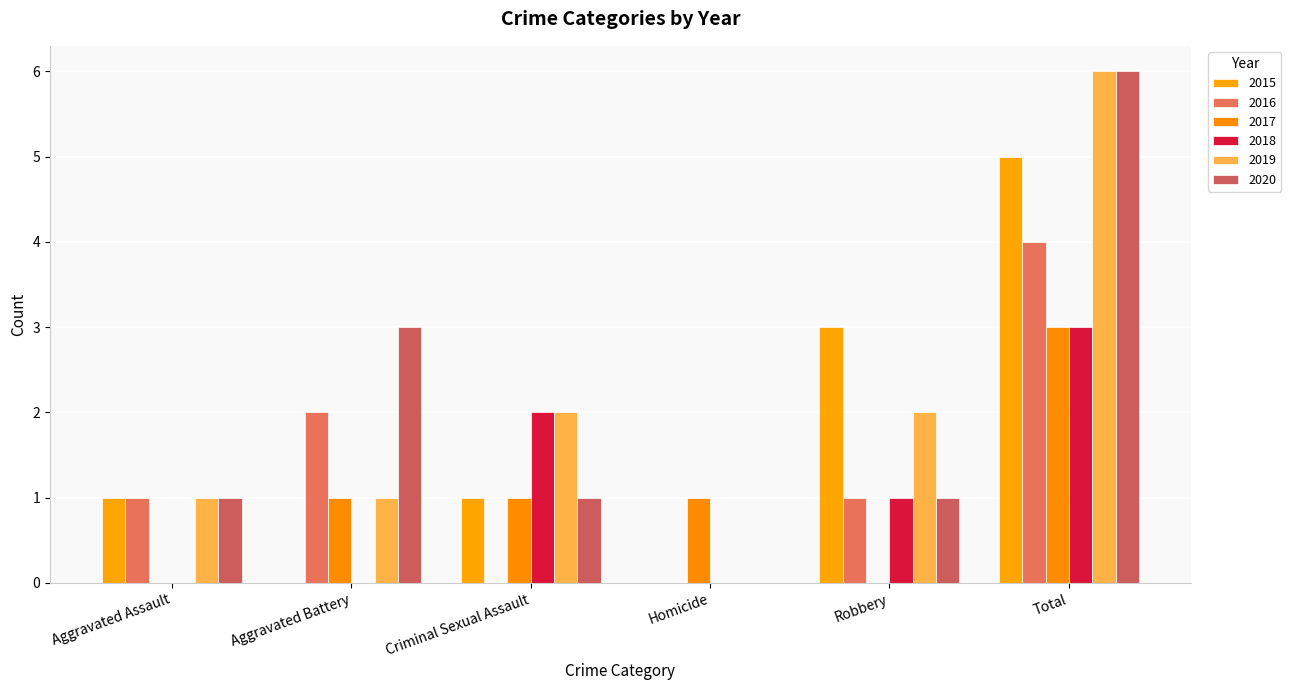

Is it true that 2015 equals 0 at Aggravated Battery?

True